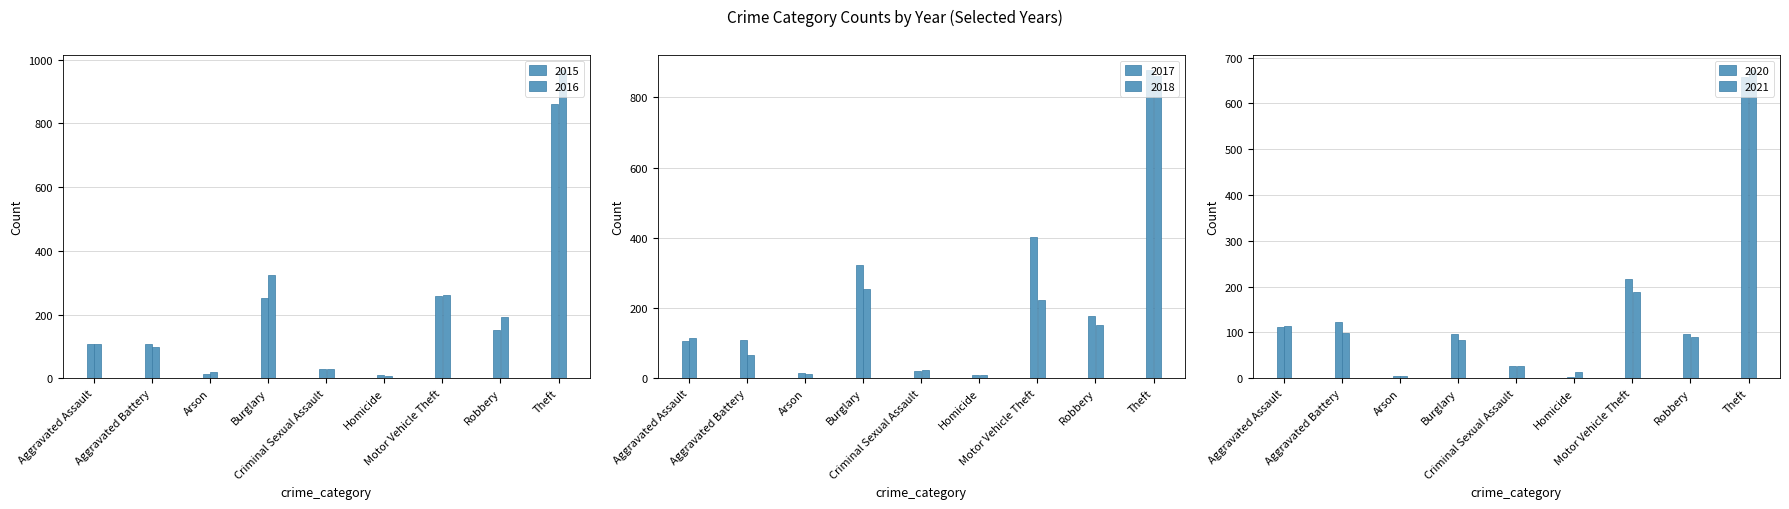

Which series changed the most between Aggravated Battery and Theft?

2016